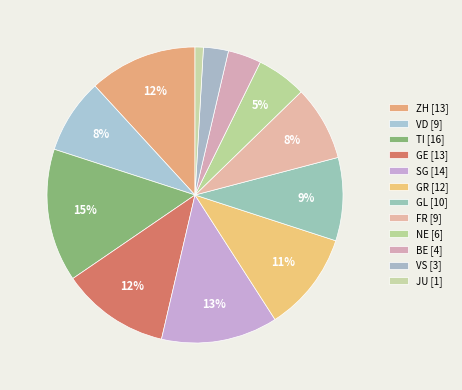

What is the change in value from TI to NE?

-10